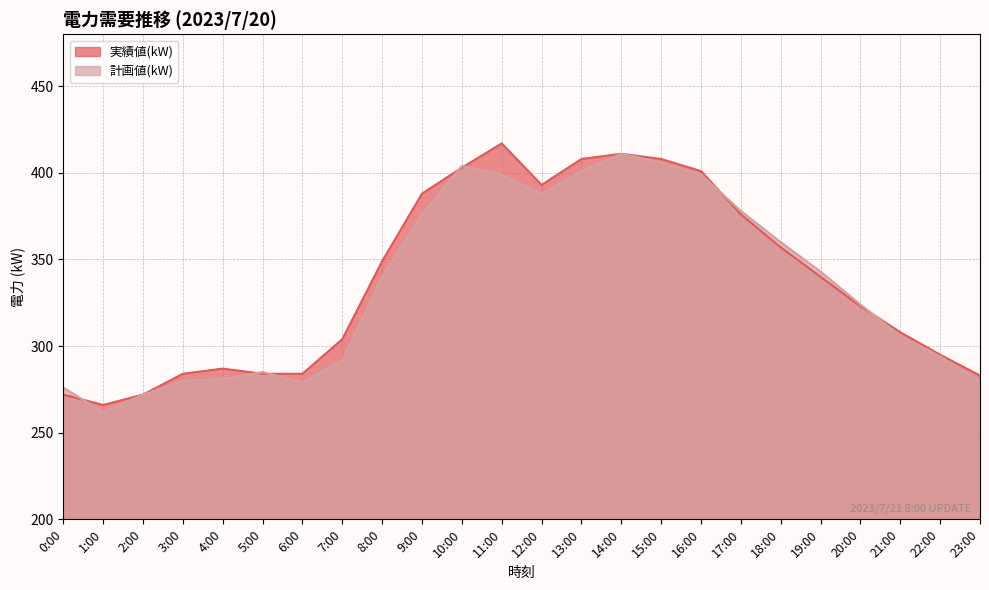

What is the maximum value shown in the chart?

417